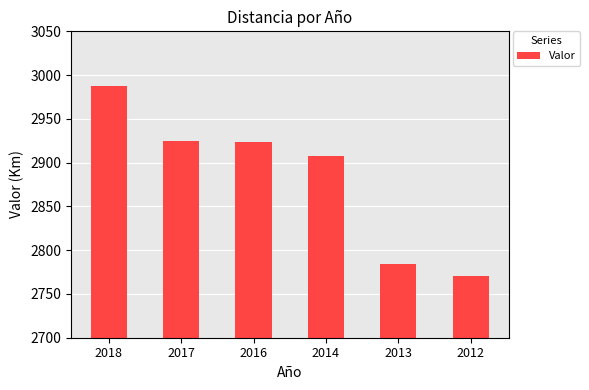

Approximately how many times larger is the value at 2014 compared to 2013?

1.0